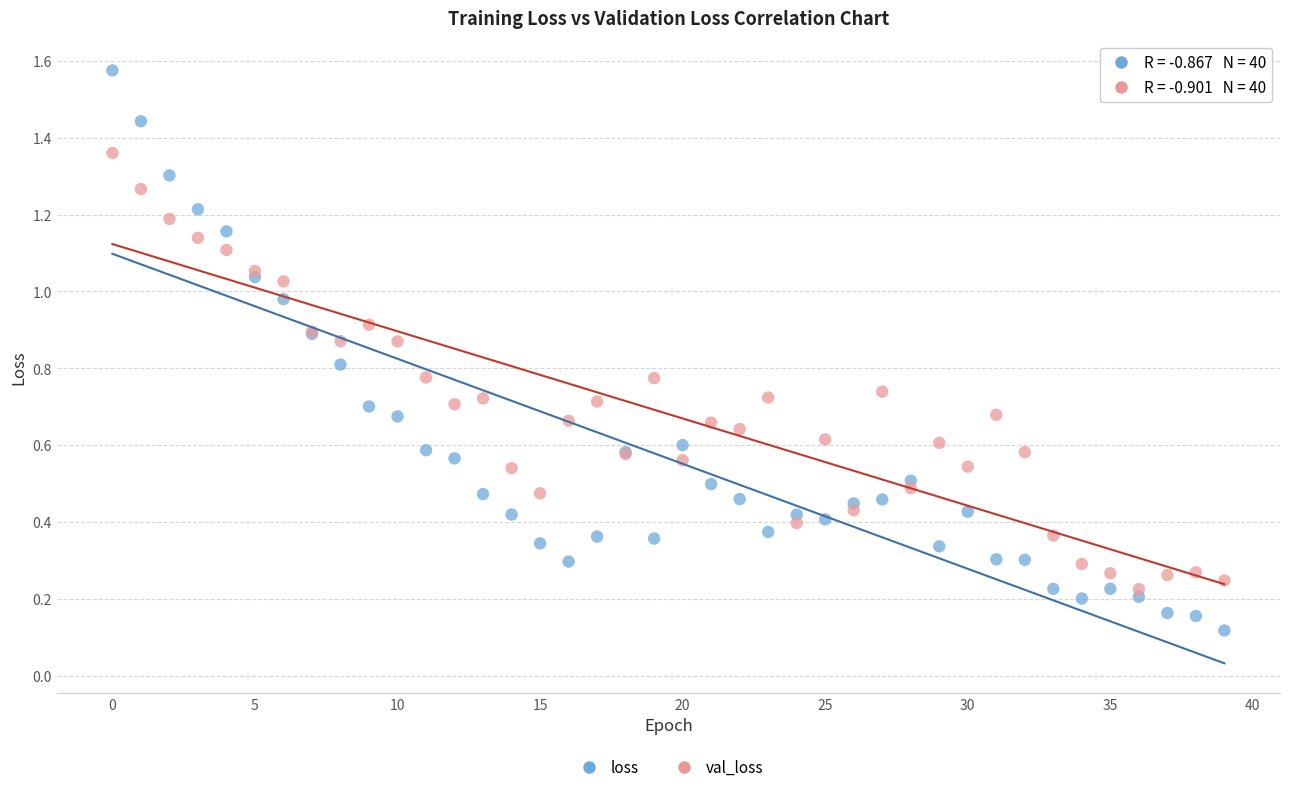

Which series has the widest spread of Y values?

loss